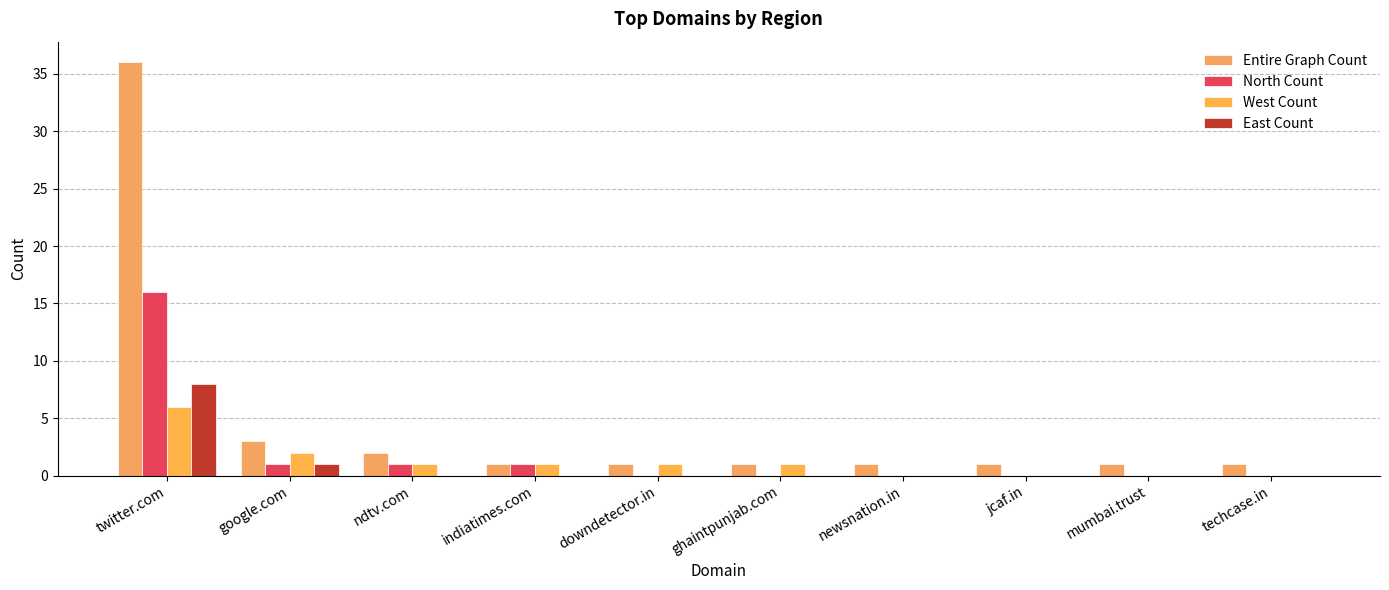

Reading left to right, transcribe all the data shown in this chart.

Entire Graph Count: 36	3	2	1	1	1	1	1	1	1
North Count: 16	1	1	1	0	0	0	0	0	0
West Count: 6	2	1	1	1	1	0	0	0	0
East Count: 8	1	0	0	0	0	0	0	0	0